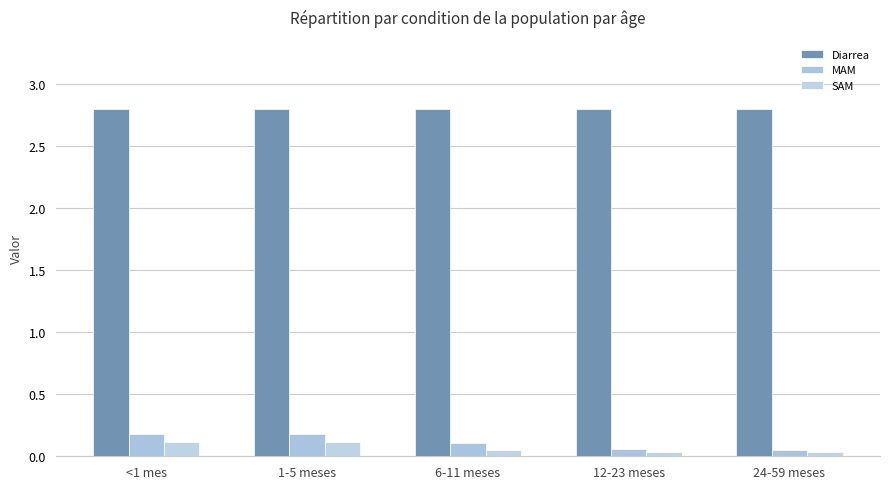

What is the value of the SAM bar at the 3rd from the left?

0.1